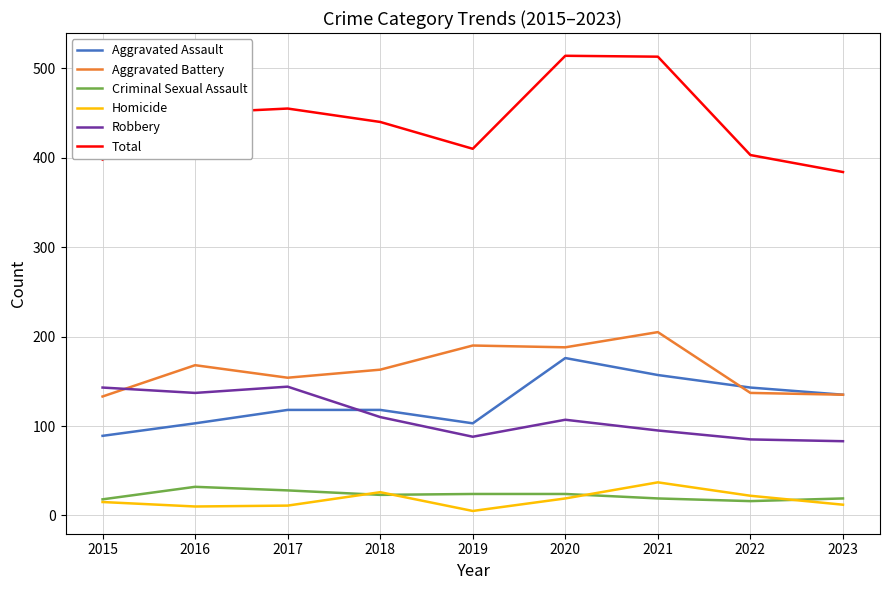

Does the chart display data point markers on the line(s)?

No